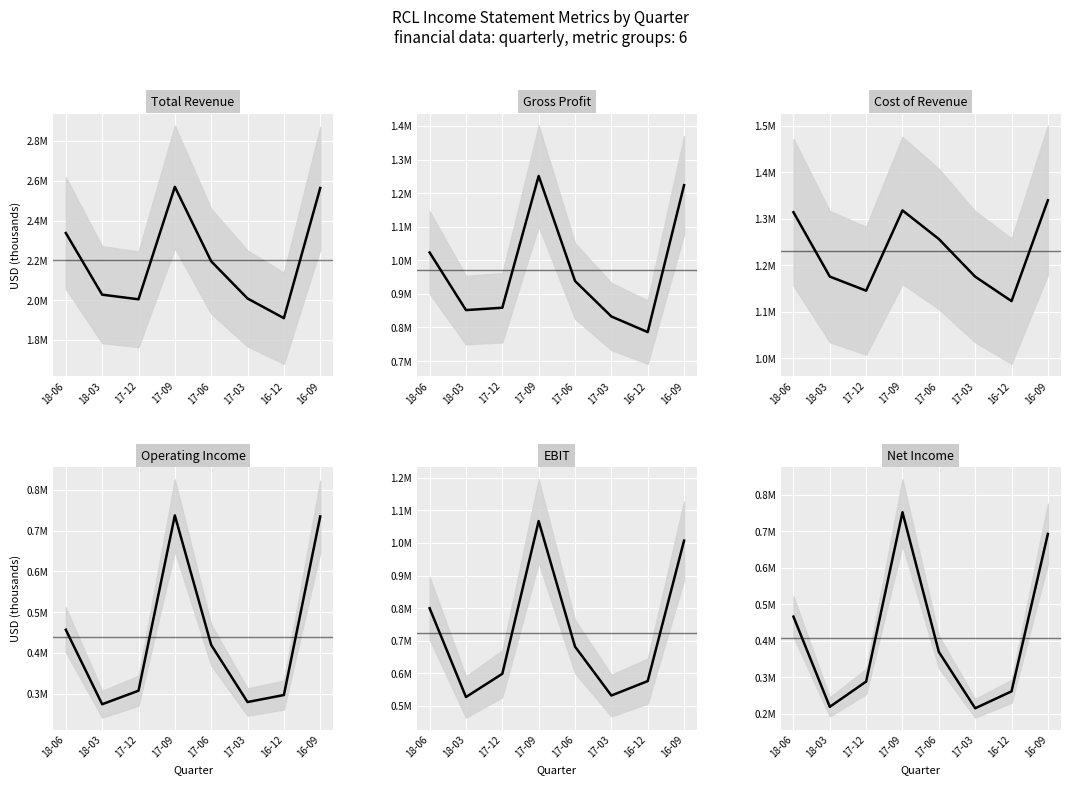

True or false: Cost of Revenue has more than 0 interior local peaks.

True